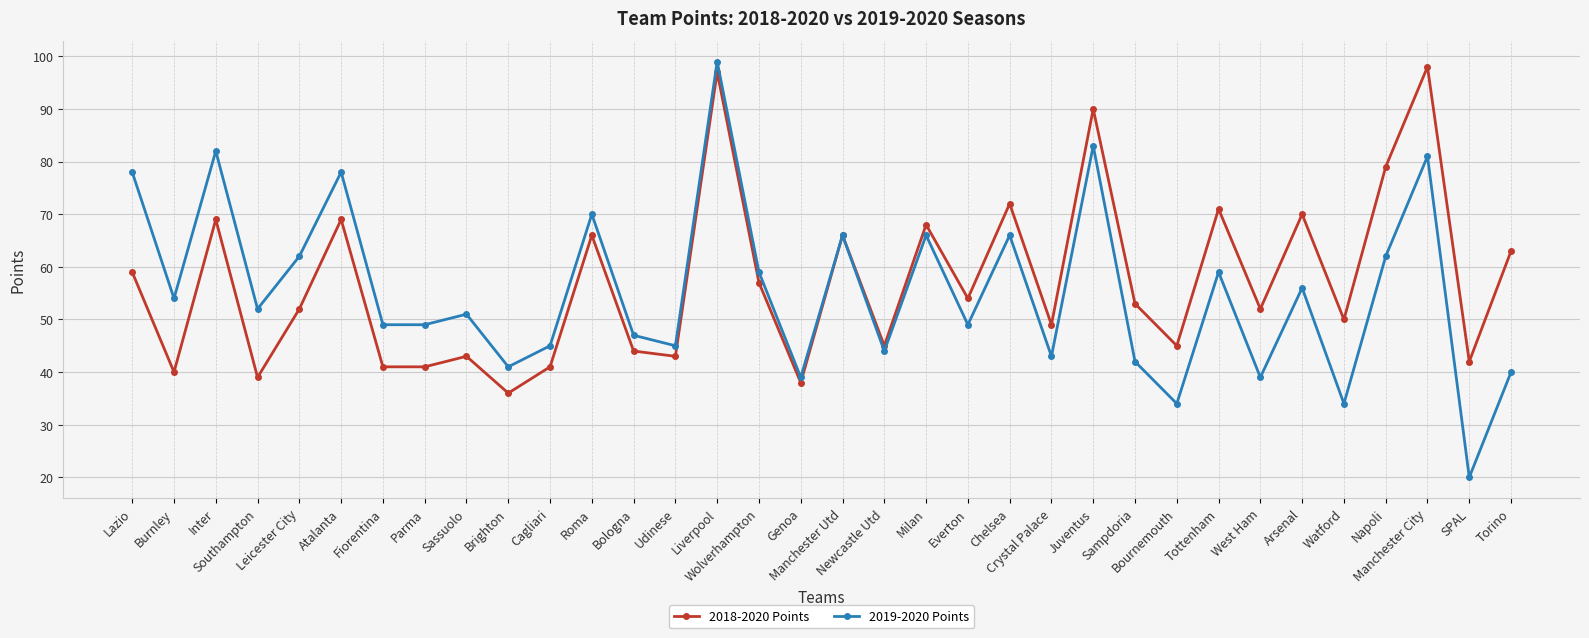

Which series has the largest range (max minus min)?

2019-2020 Points